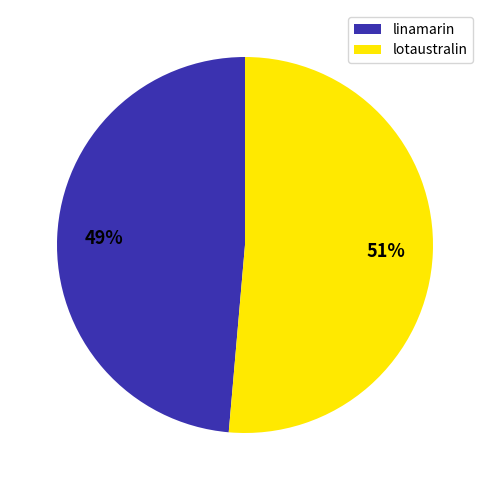

How many segments does this pie chart have?

2